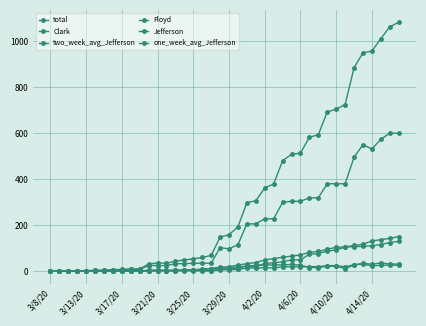

True or false: one_week_avg_Jefferson and total intersect in this chart.

False